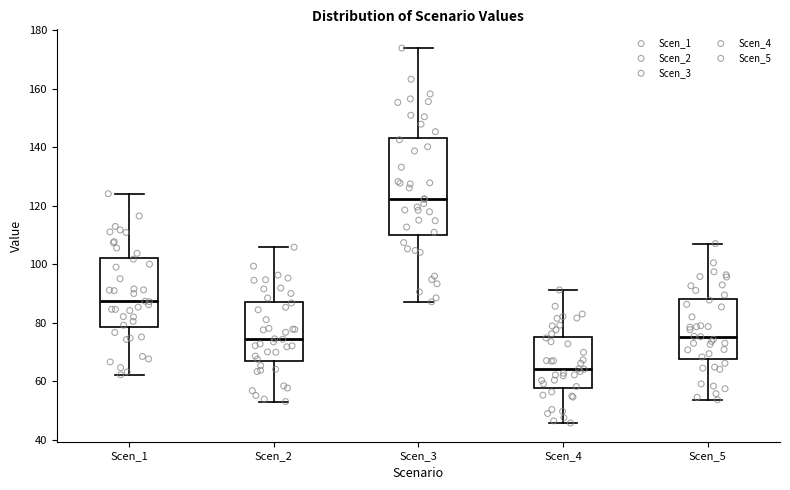

Which box has the lowest median line?

Scen_4